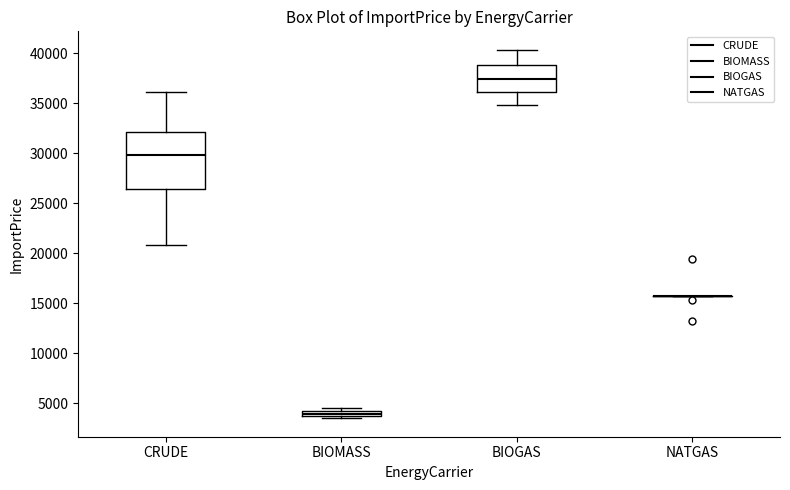

Comparing the boxes themselves (not the whiskers), which one is the tallest?

CRUDE